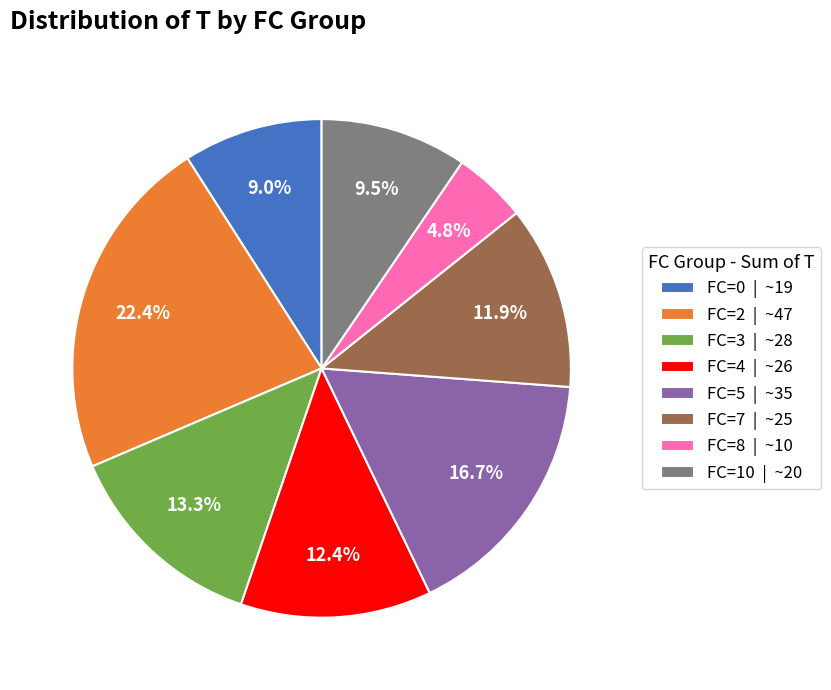

What percentage do FC=7 | ~25 and FC=2 | ~47 together represent?

34.3%